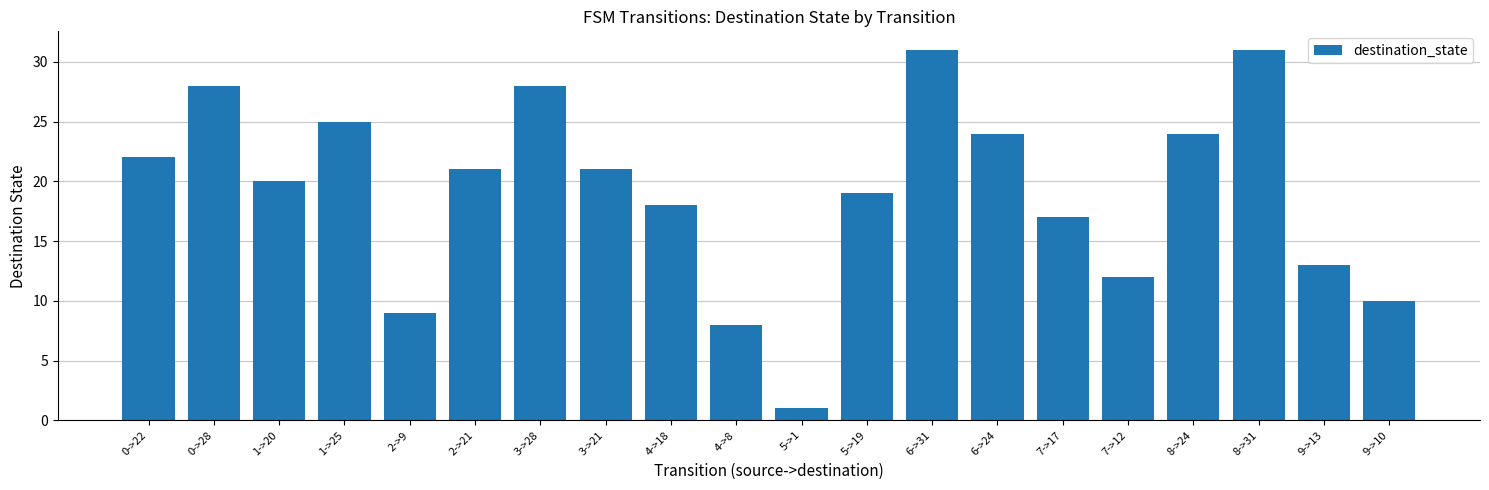

What is the sum of all values?

382